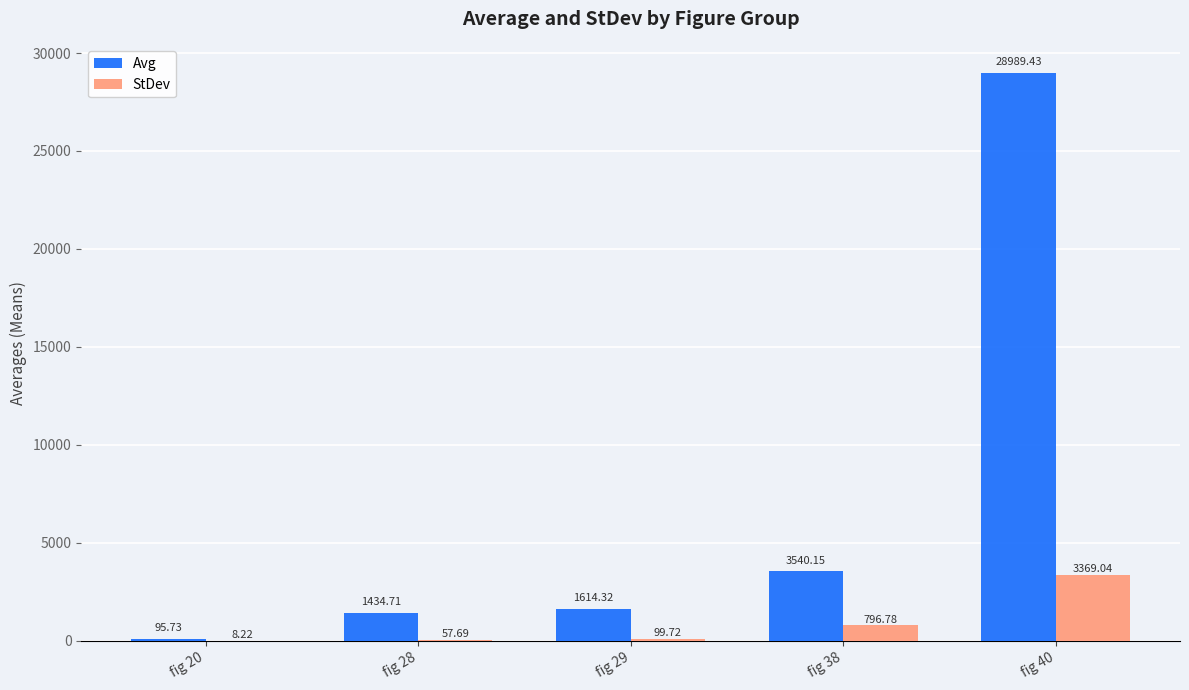

What is the sum of the Avg values at fig 40 and fig 20?

29085.2